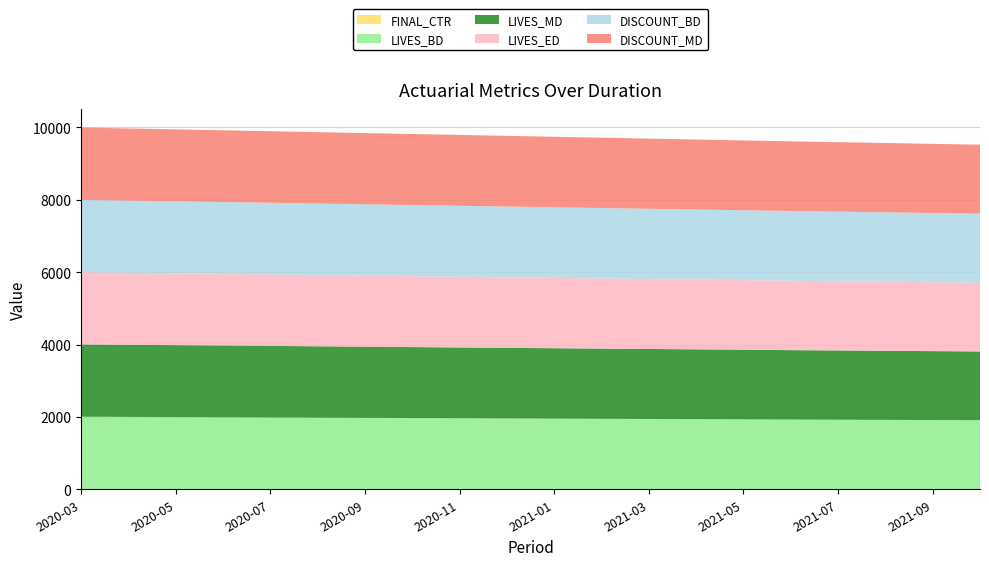

Does the chart have visible grid lines?

Yes